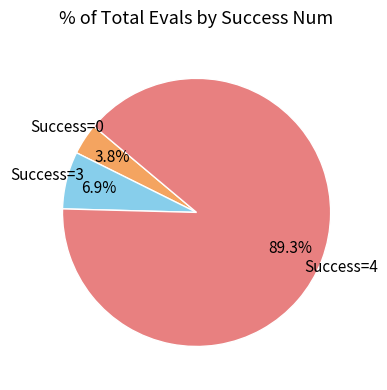

What percentage do Success=4 and Success=3 together represent?

96.2%